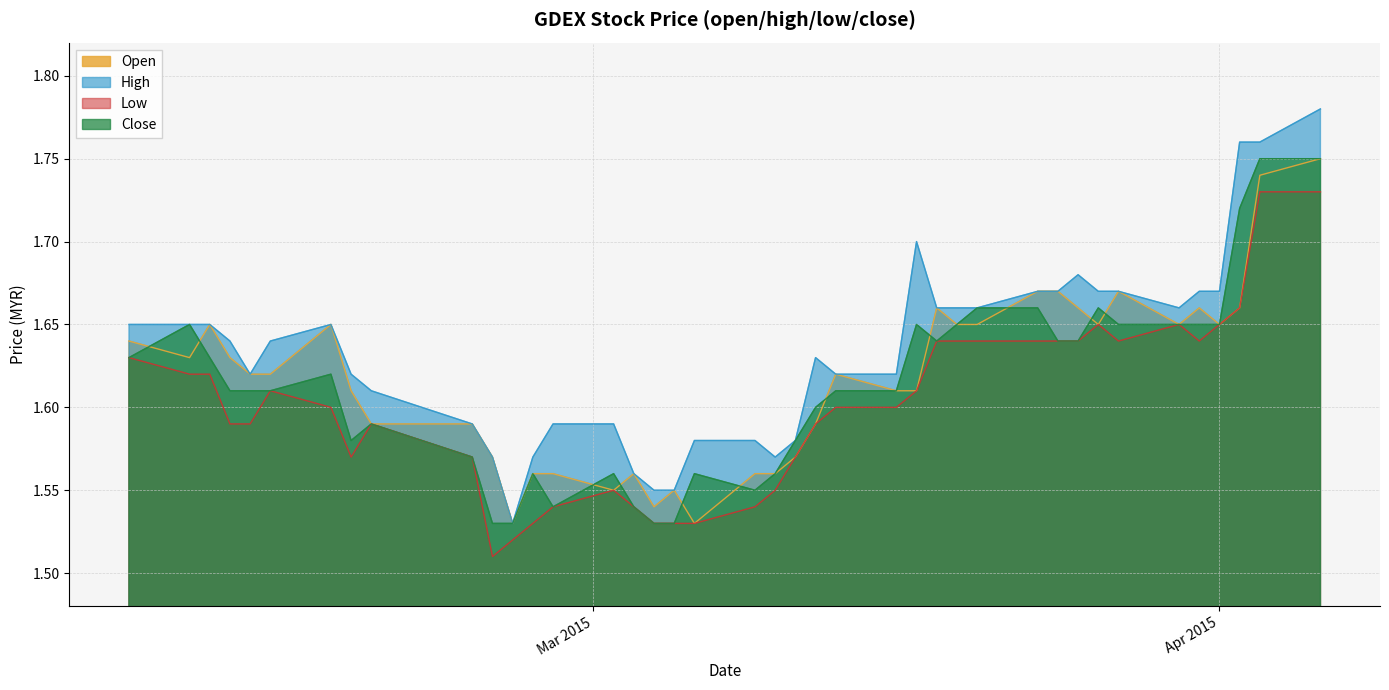

How many interior local valleys does the open series have?

8